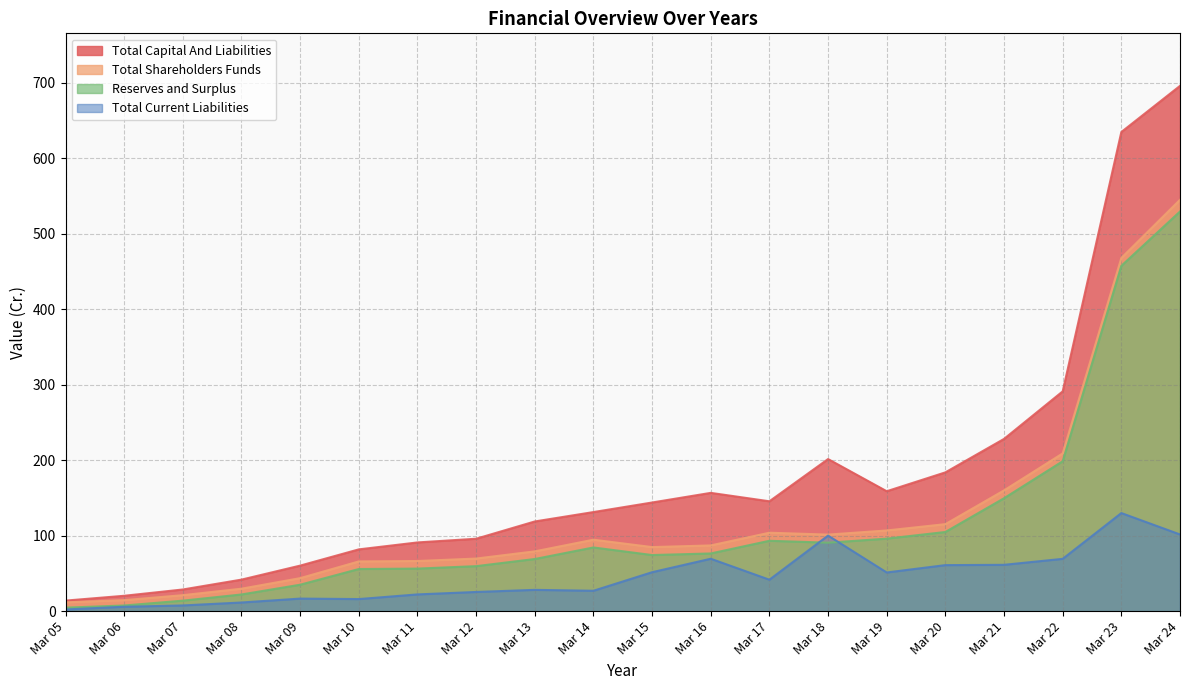

Does the chart display data point markers on the line(s)?

No